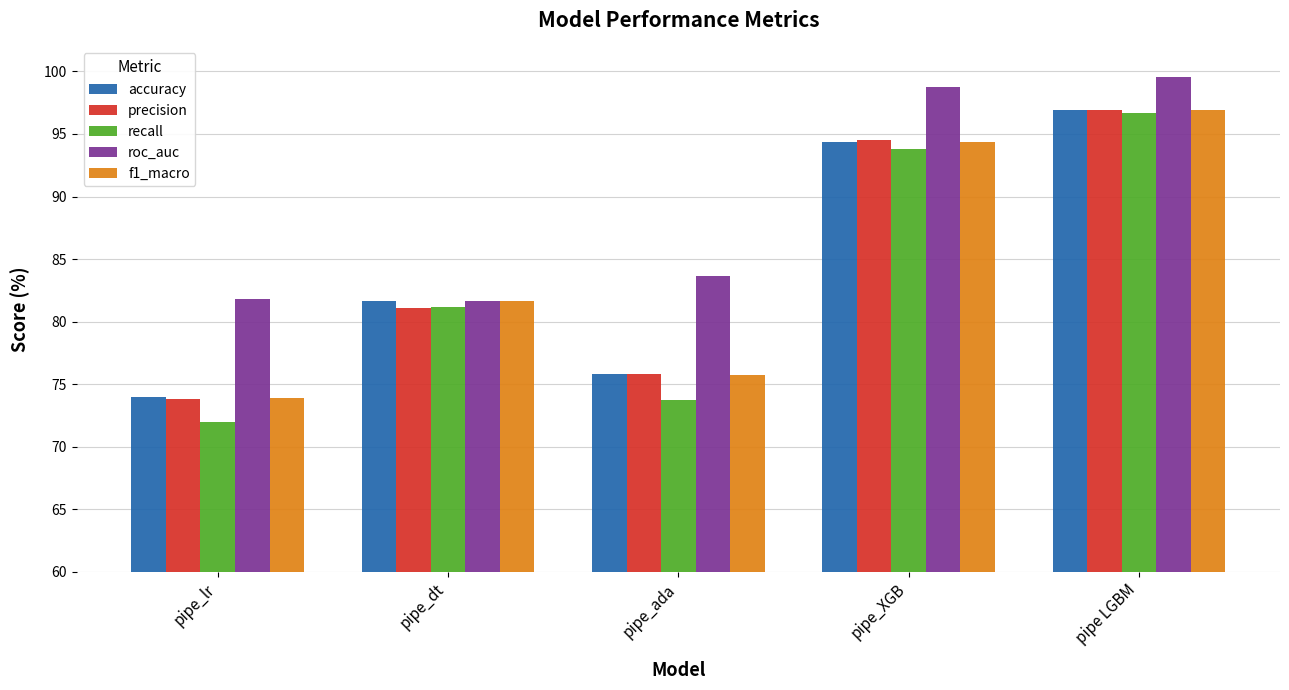

What are all the series names shown in the legend?

accuracy, precision, recall, roc_auc, f1_macro